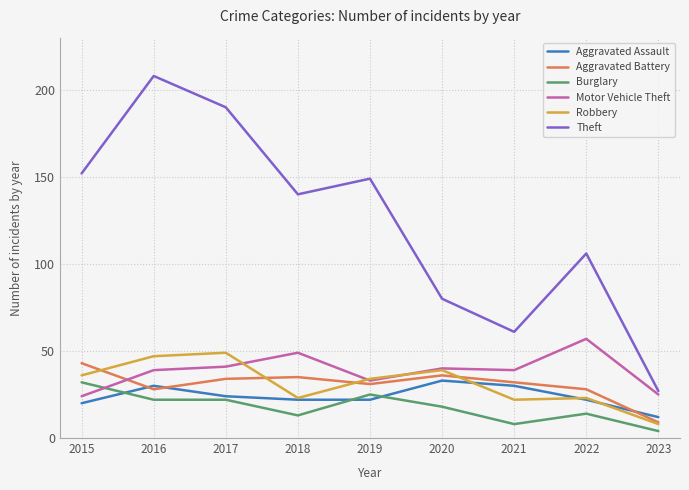

At which label does Burglary reach its minimum?

2023